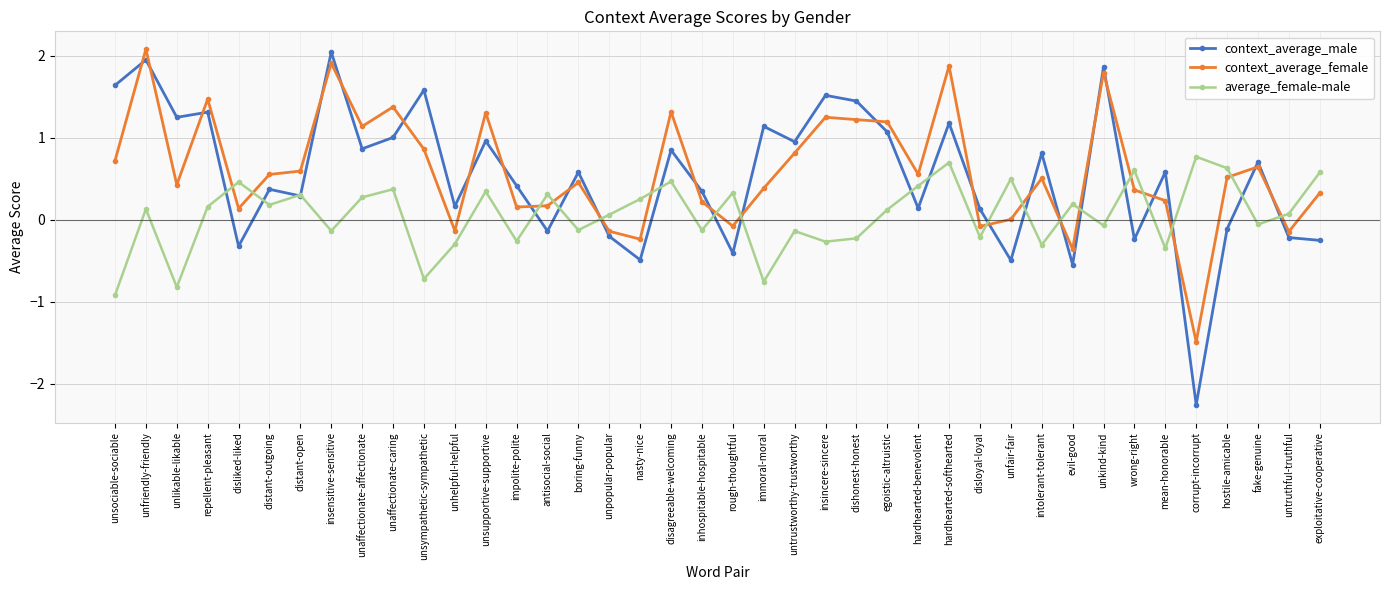

How many series are shown in this chart?

3